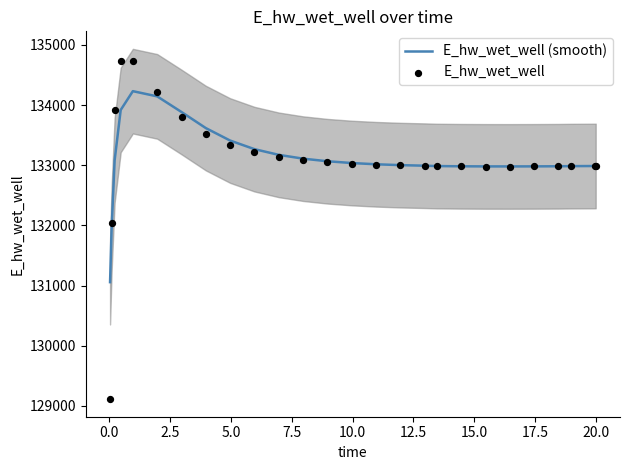

Which series contains the highest Y value?

E_hw_wet_well